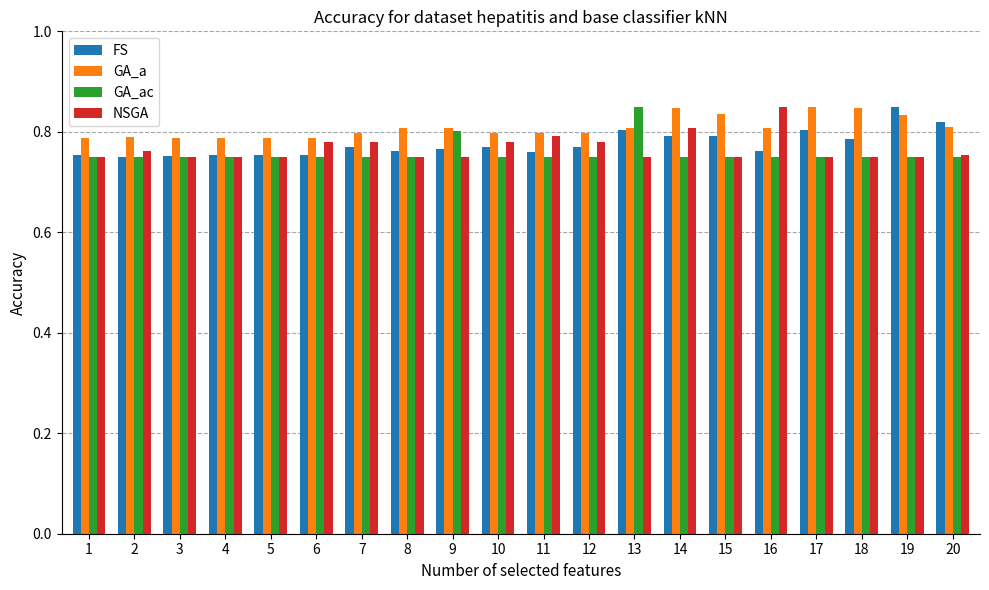

Is the value of GA_ac at 4 greater than the value of GA_a at 10?

No